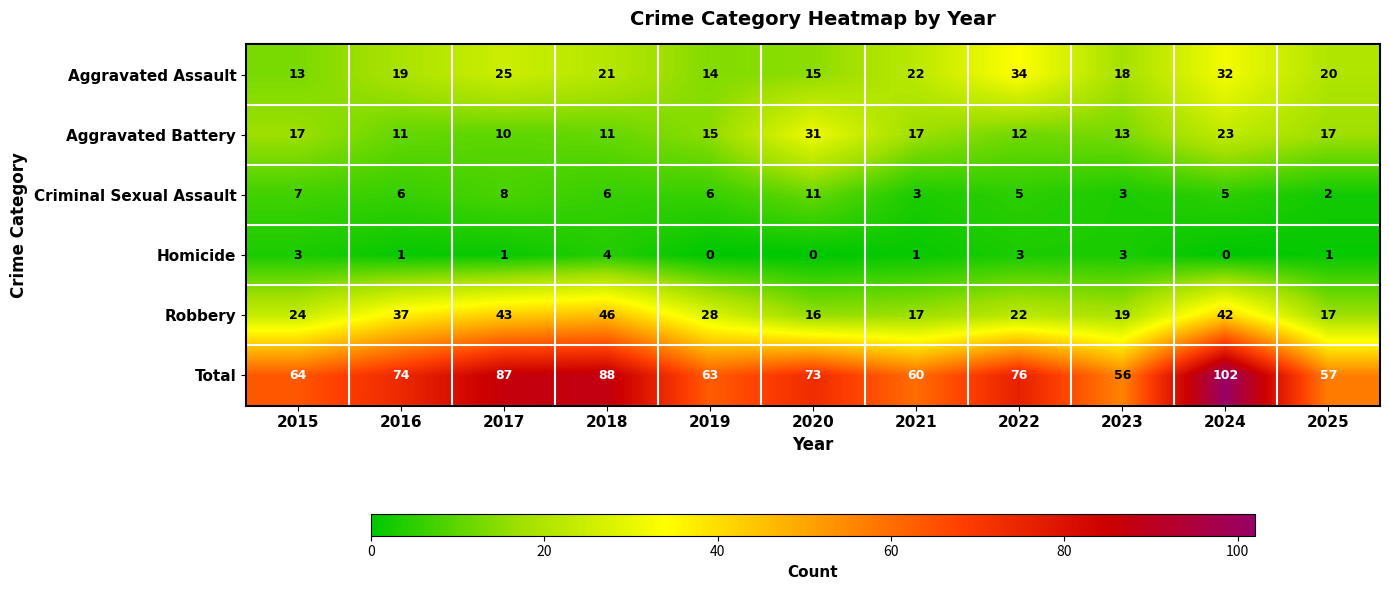

The value of Aggravated Assault at 2023 is 5. True or false?

False